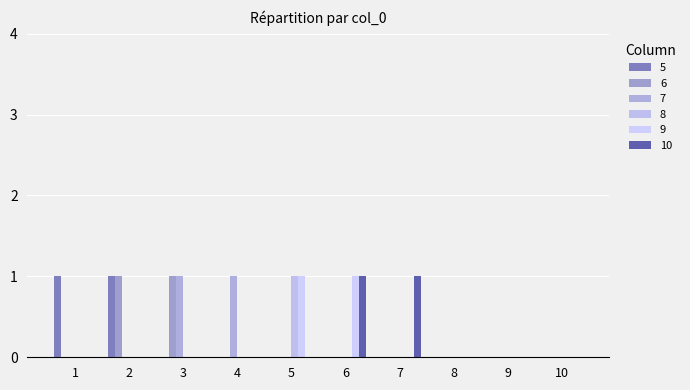

Are the bars horizontal?

No